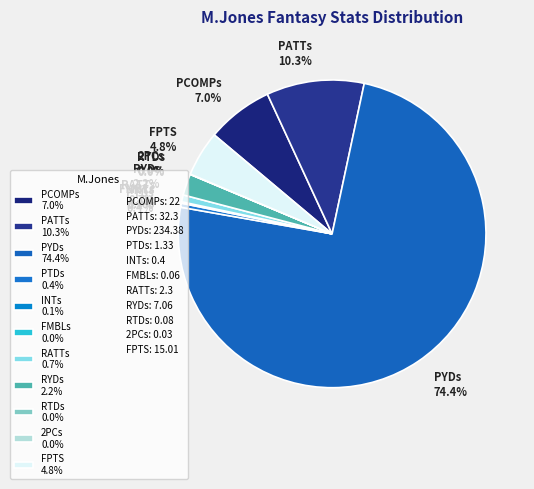

Approximately how many times larger is the value at PCOMPs compared to FPTS?

1.5